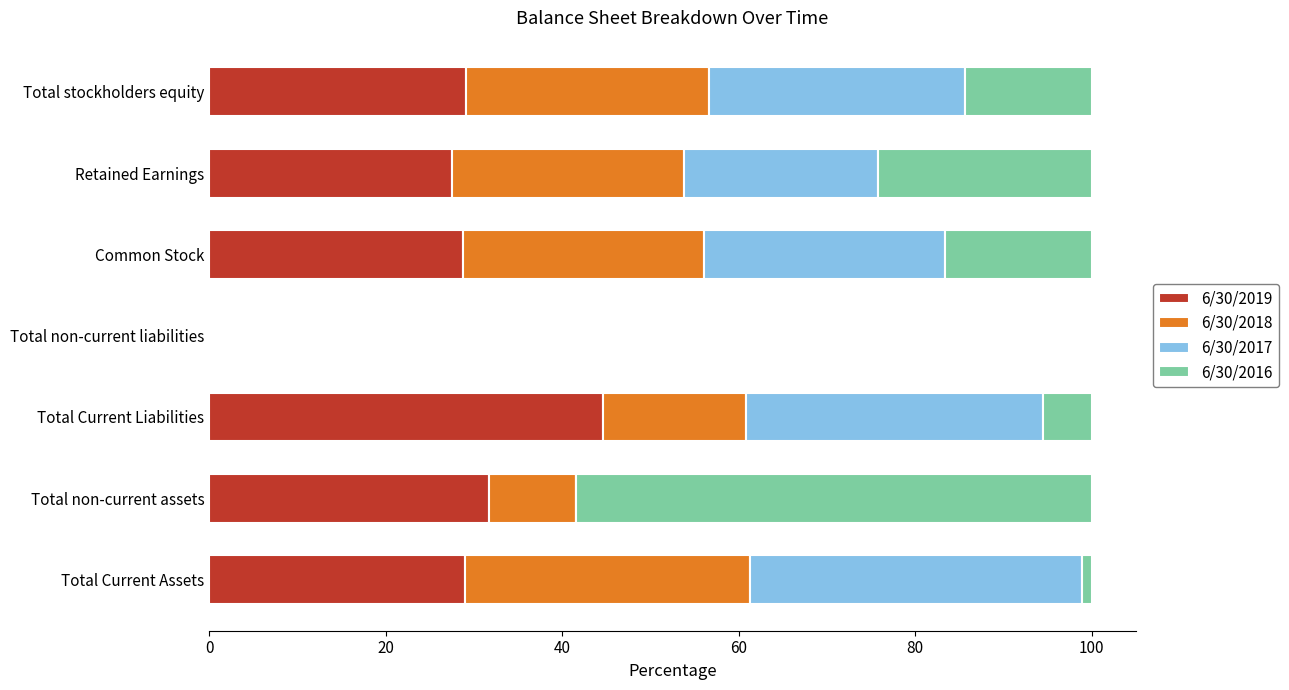

What is the maximum value for 6/30/2019?

44.6